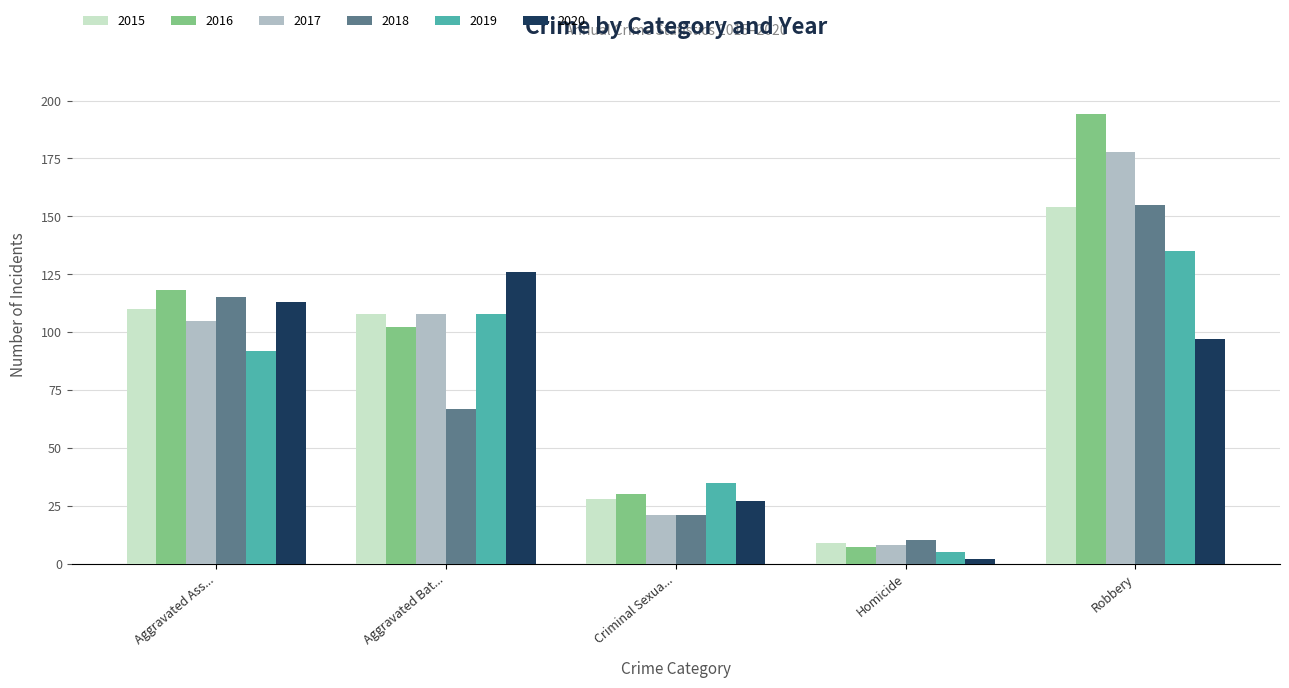

What is the minimum value shown in the chart?

2